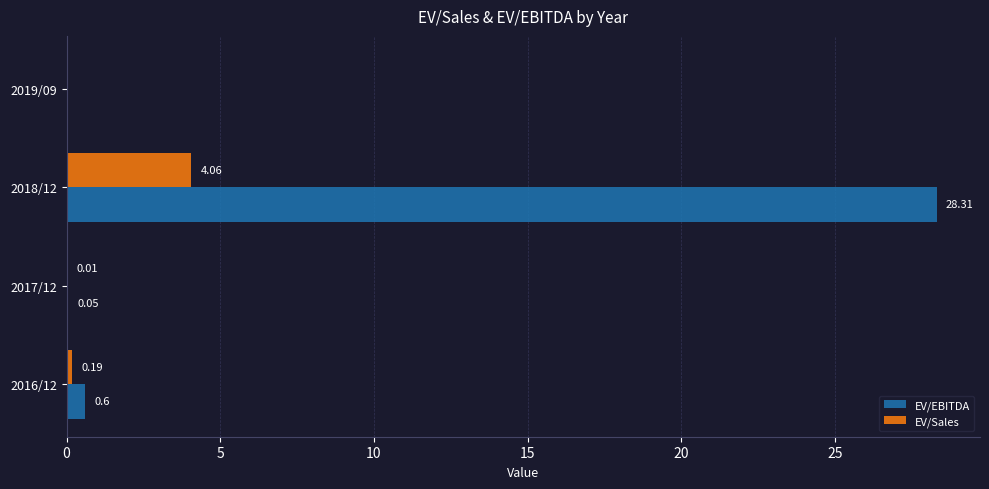

Which series has the widest spread of values?

EV/EBITDA